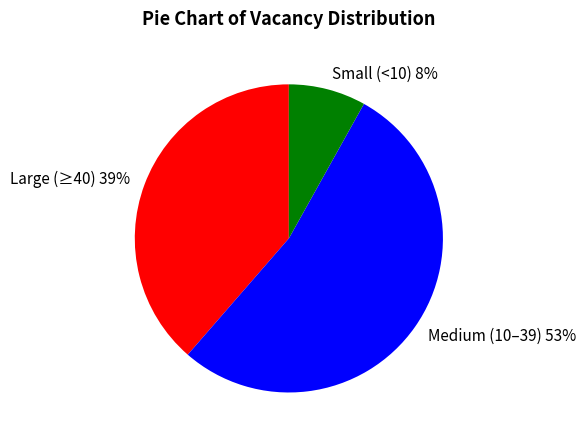

Is there any slice that represents more than half of the pie?

Yes